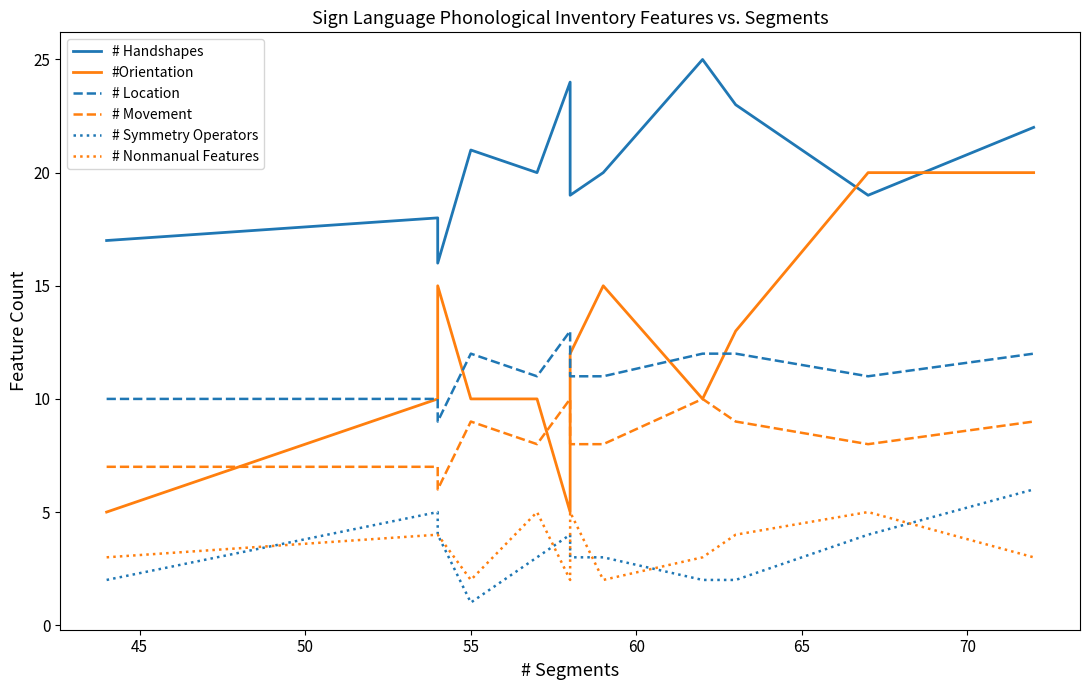

The #Orientation series shows 3 at 55. True or false?

False